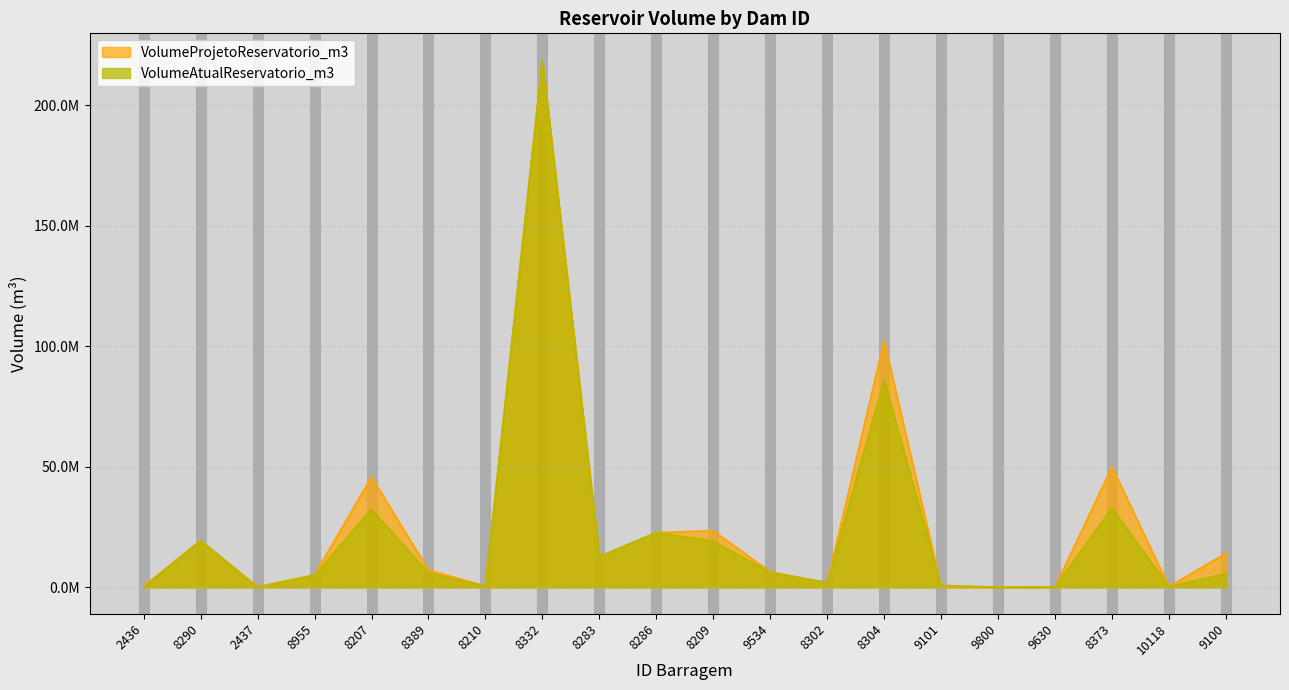

True or false: VolumeProjetoReservatorio_m3 has a value of 489005.0 at 9101.

True